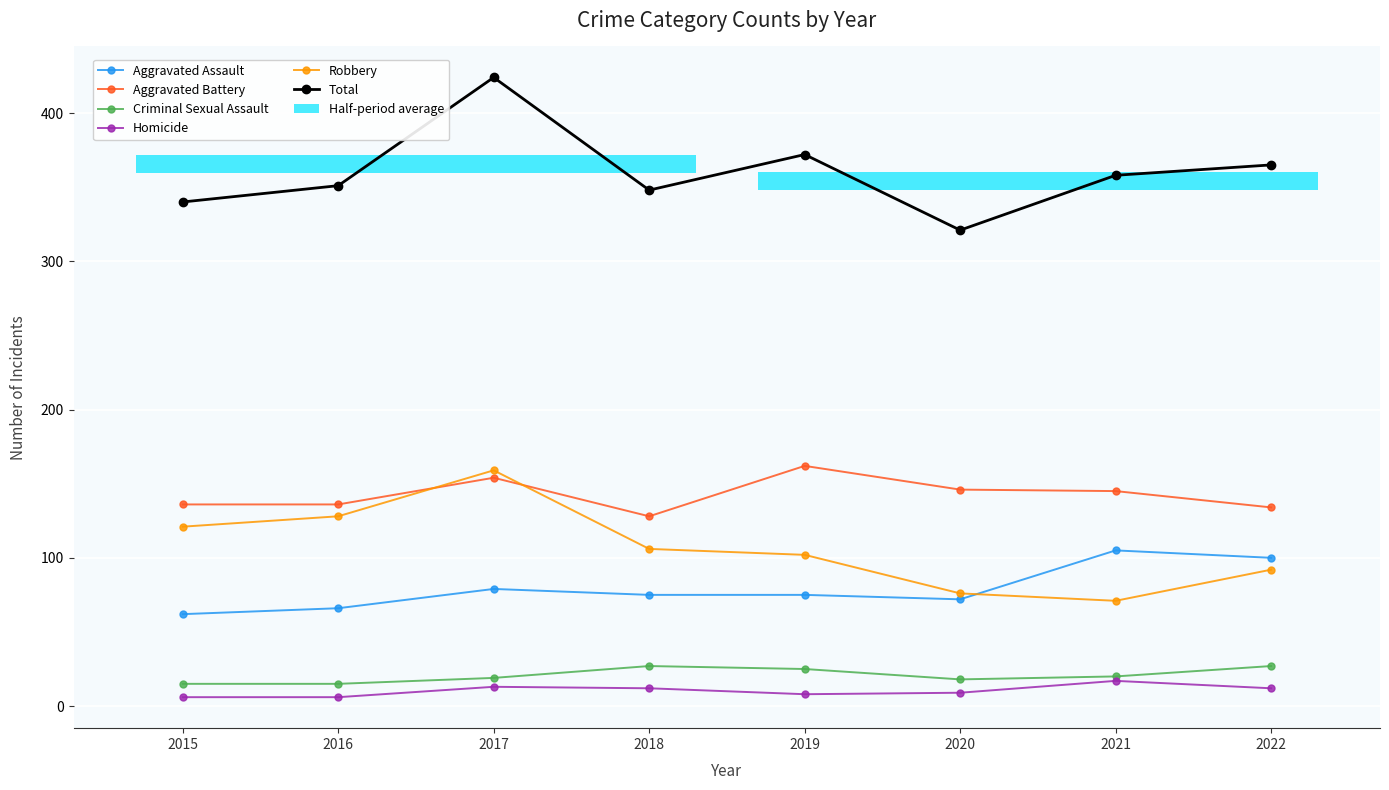

At how many categories does at least one series exceed 142?

8